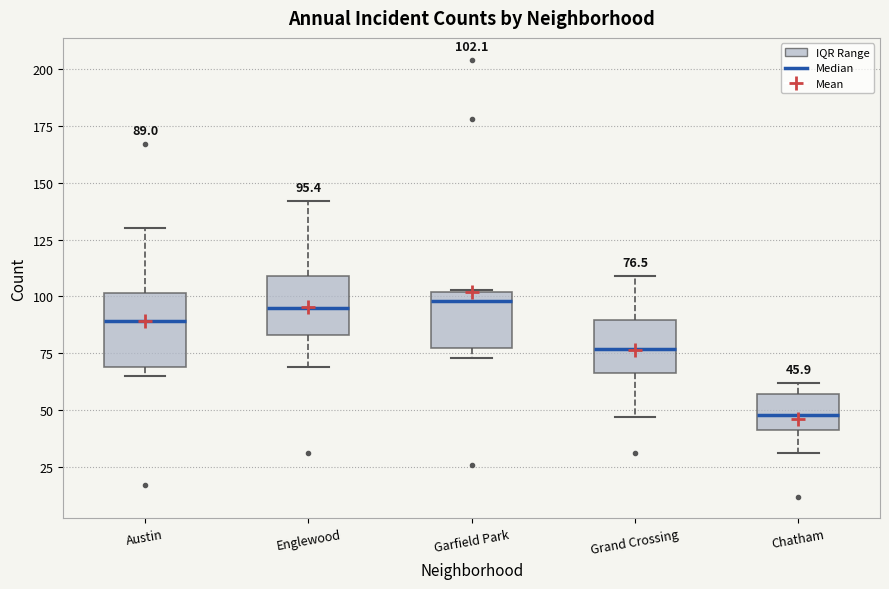

Comparing the boxes themselves (not the whiskers), which one is the tallest?

Austin